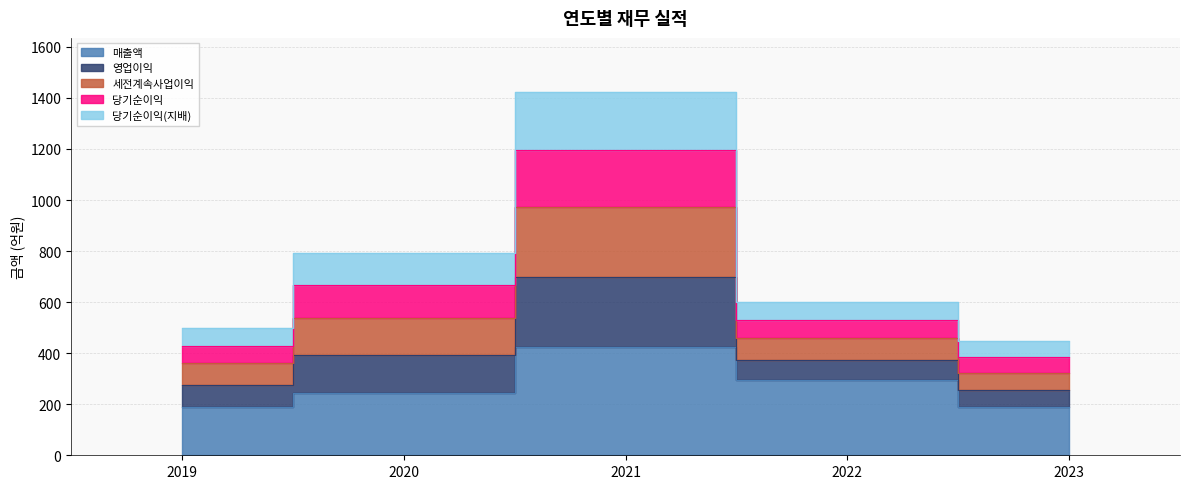

What is the average value of the 매출액 series?

269